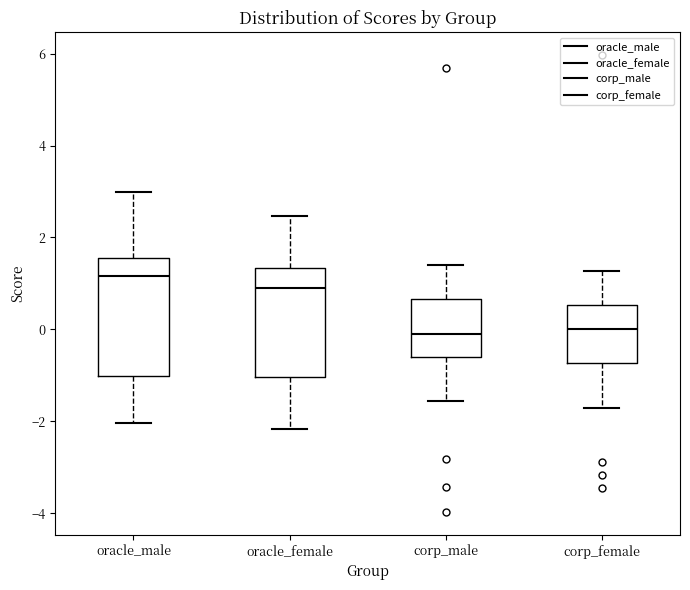

Which box has the highest median line?

oracle_male